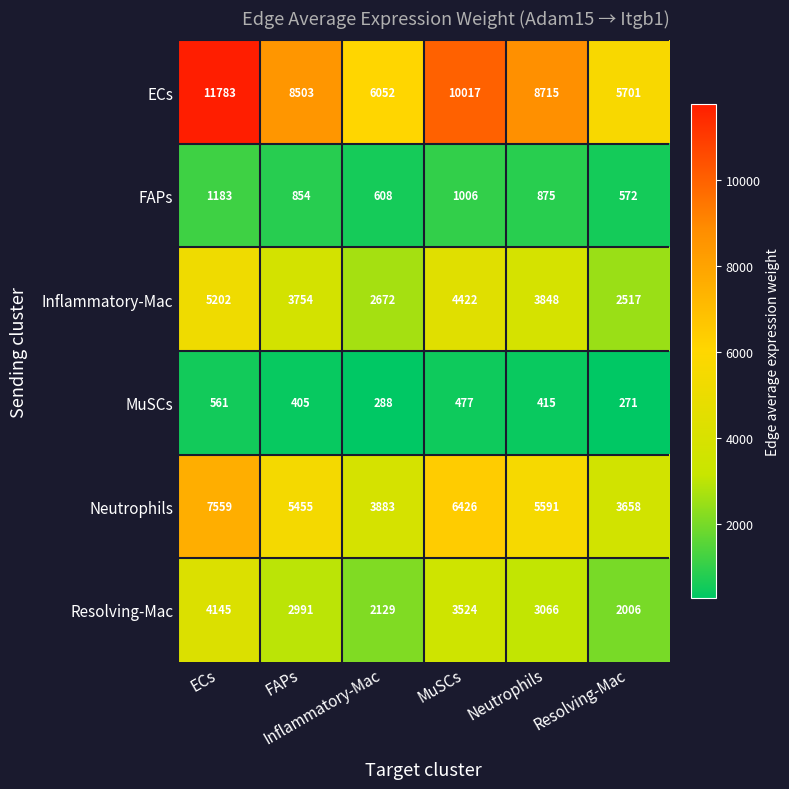

Count the number of categories in the chart.

6